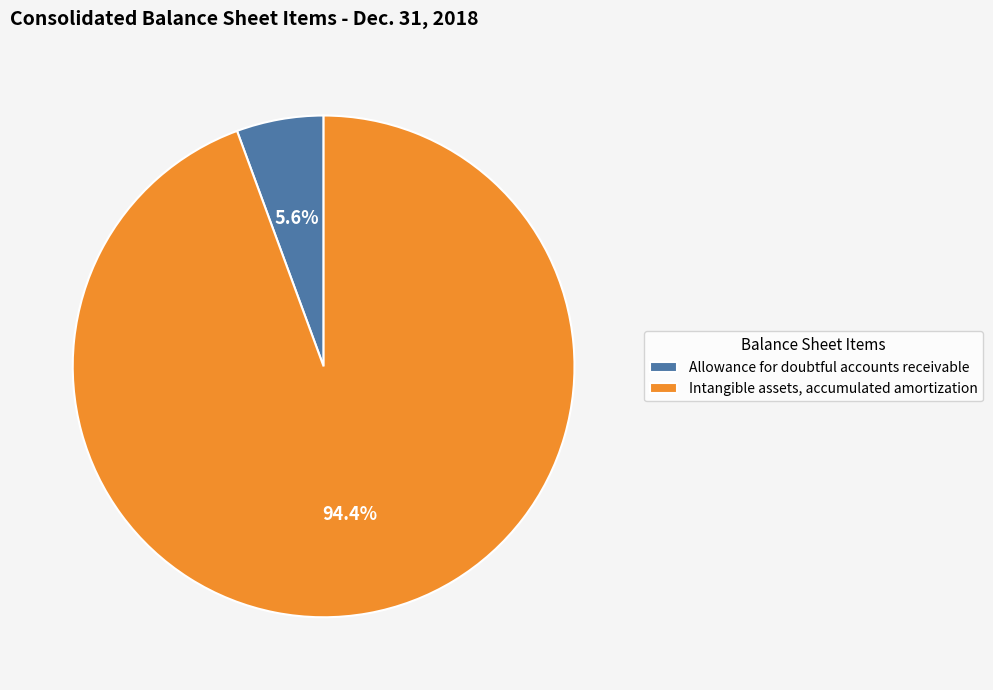

To the nearest percent, what portion does Intangible assets, accumulated amortization represent?

94%